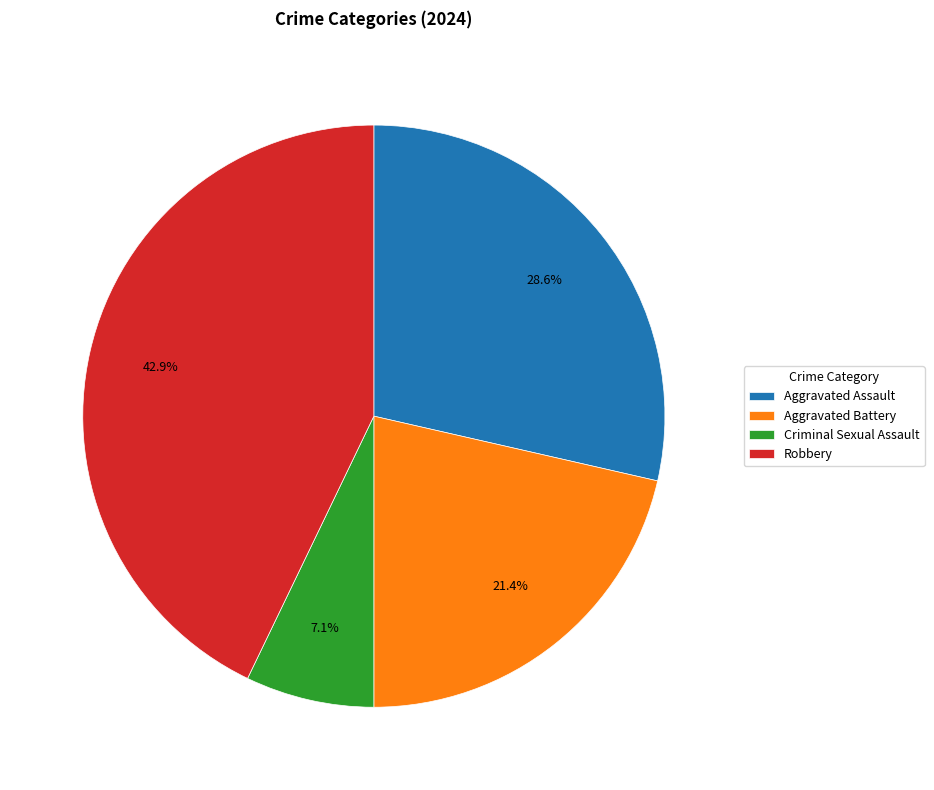

Does any single category account for the majority?

No